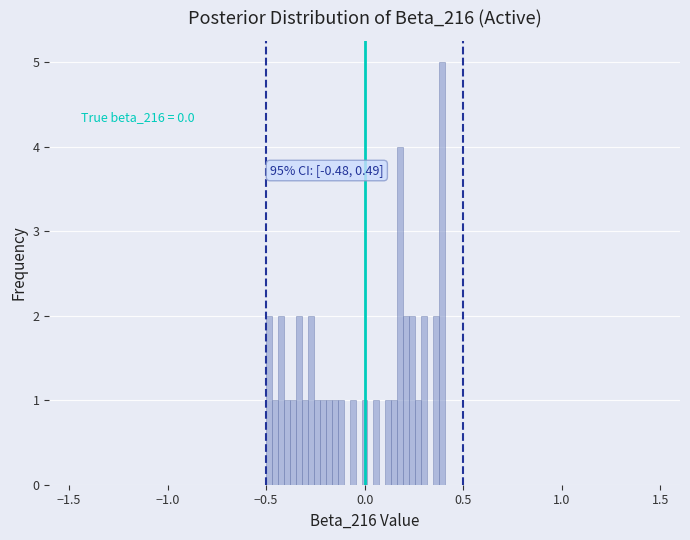

Read against the x-axis, roughly where is the centre of the tallest bar?

0.40